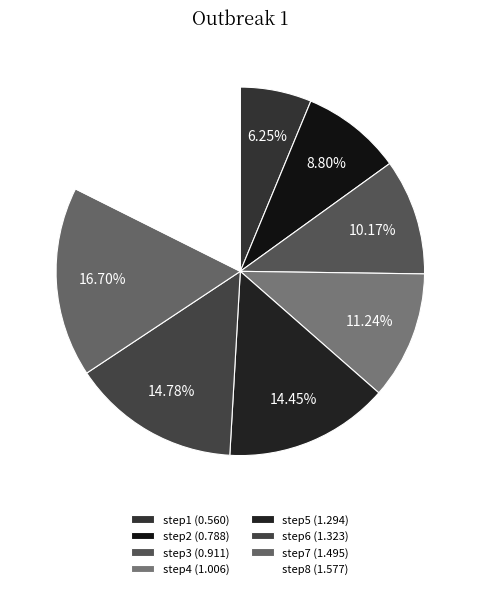

True or false: step8 accounts for 24% of the total.

False